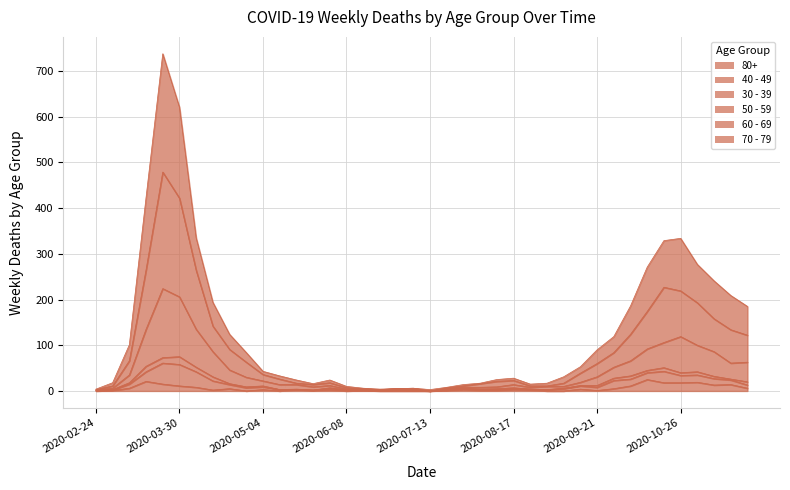

Where is the first local minimum for 70 - 79?

2020-05-25